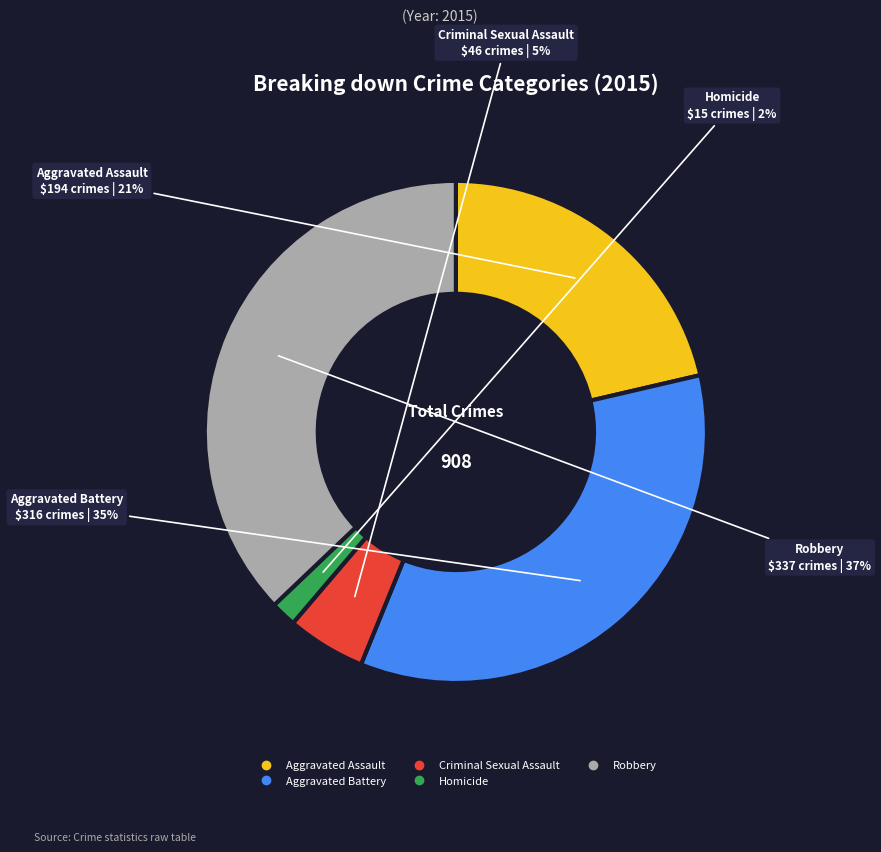

To the nearest percent, what percentage of the pie is Criminal Sexual Assault?

5%